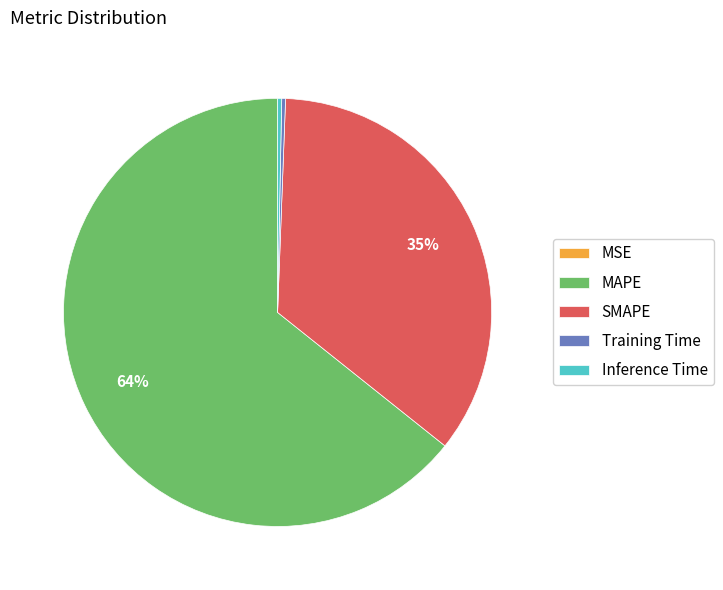

To the nearest percent, what is the average slice percentage?

20%